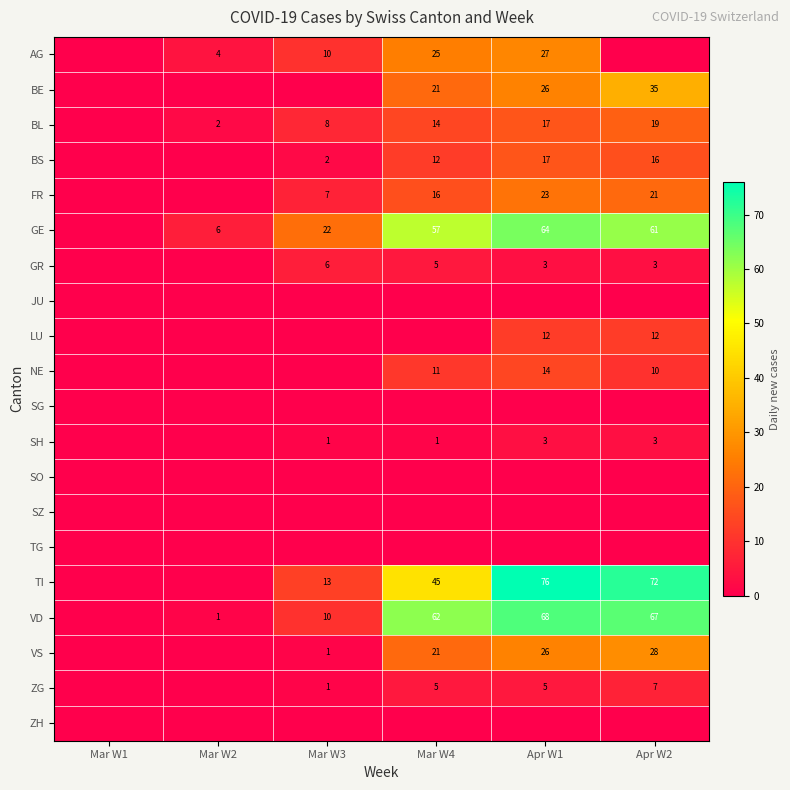

The value of FR at Apr W2 is 21. True or false?

True